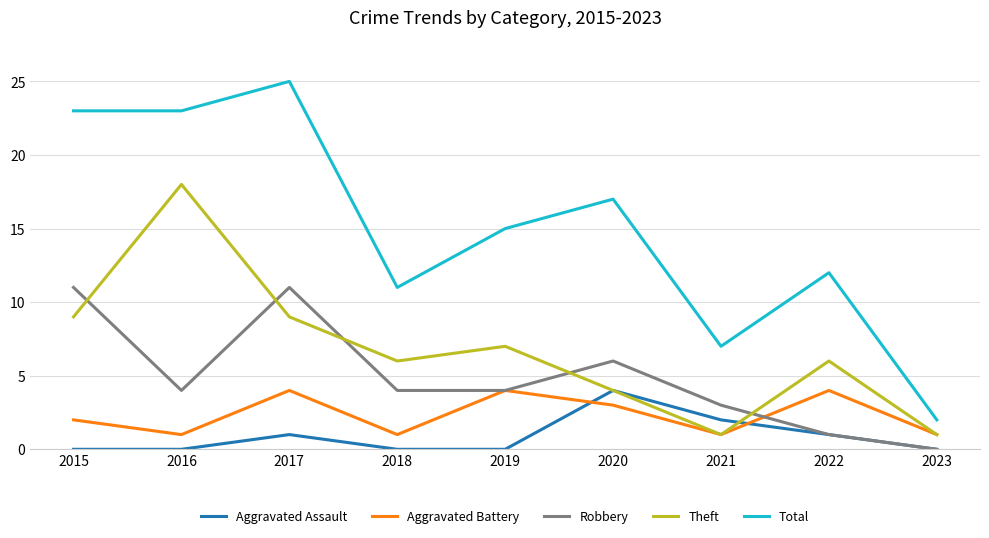

True or false: Aggravated Battery has more than 2 points higher than both neighbors.

True